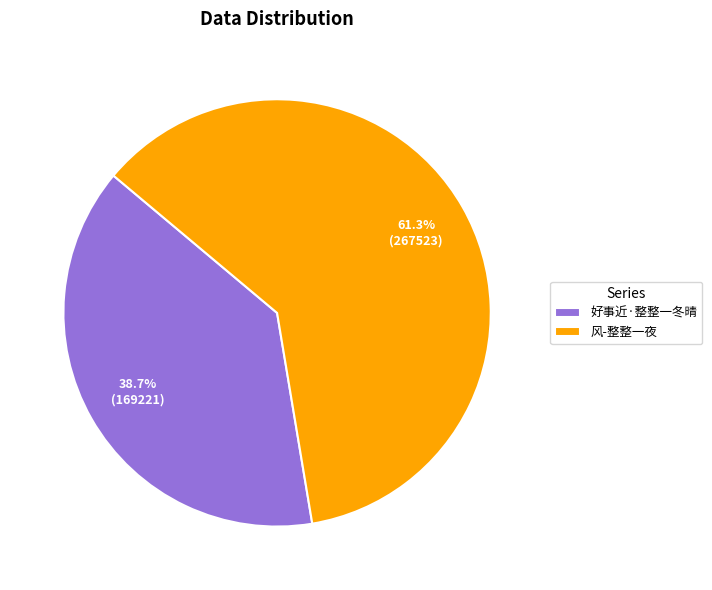

What percentage is the 风-整整一夜 slice, to the nearest percent?

61%